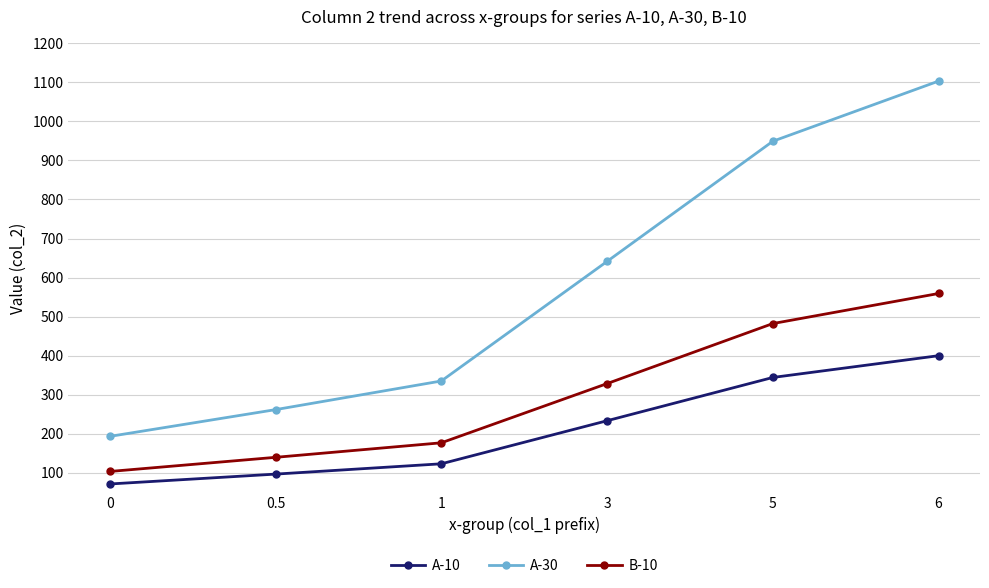

At 0, list the series in order from smallest to largest.

A-10, B-10, A-30